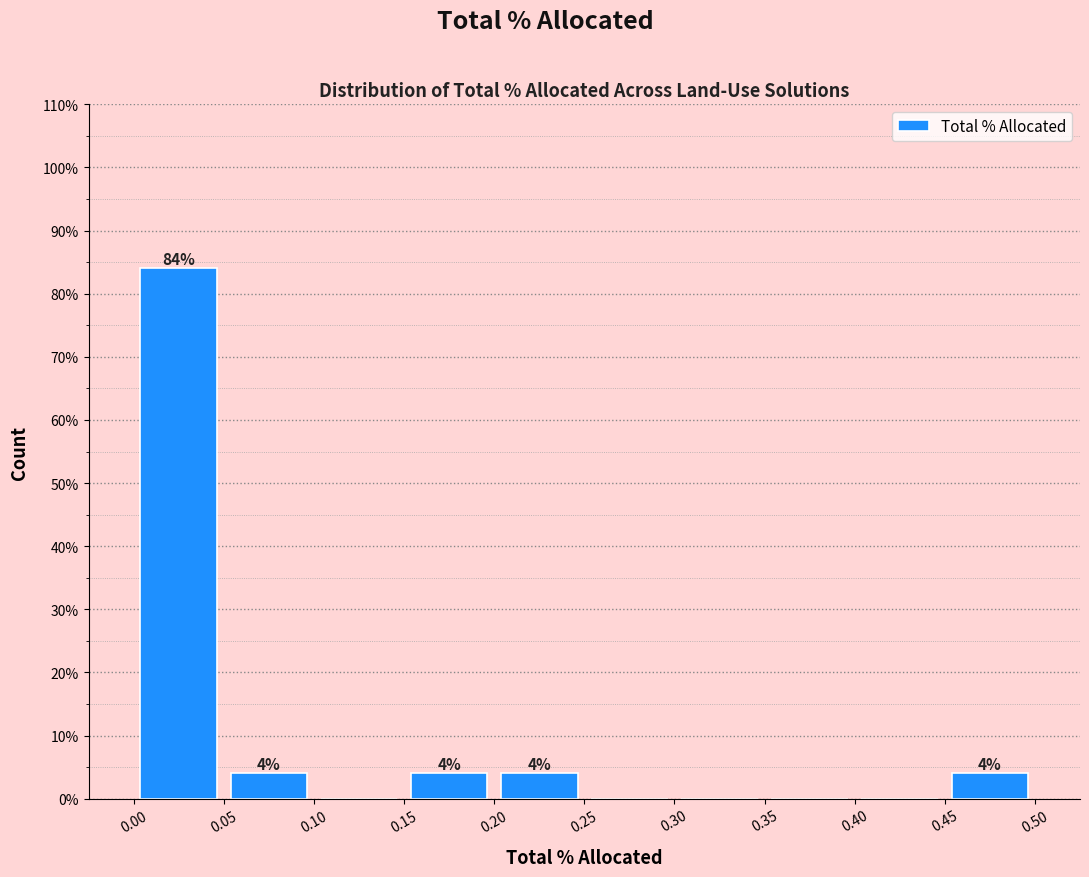

Over which range of the x-axis is the bar tallest?

0.00 to 0.05